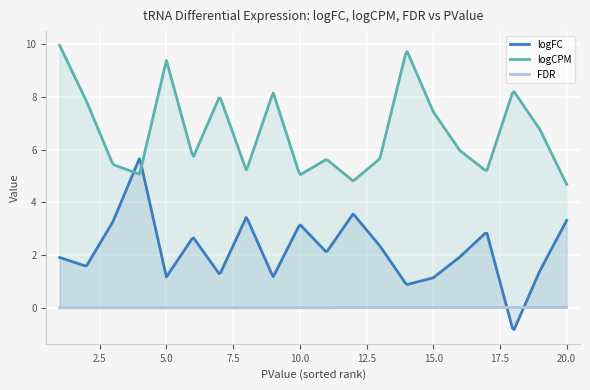

What is the greatest value displayed?

10.0